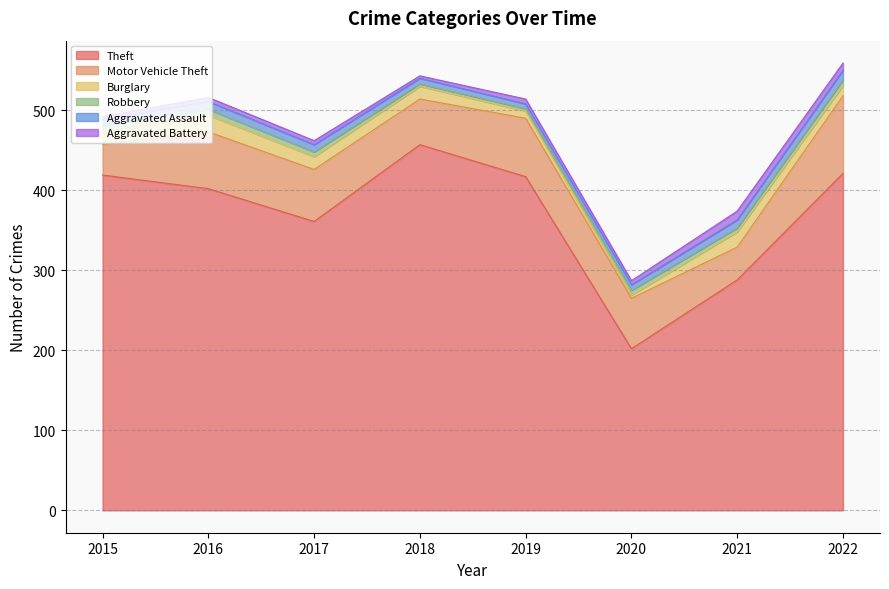

Reading right to left, what are all the values shown in this chart?

Theft: 2022=421	2021=288	2020=202	2019=417	2018=457	2017=361	2016=402	2015=419
Motor Vehicle Theft: 2022=97	2021=41	2020=63	2019=73	2018=57	2017=65	2016=71	2015=38
Burglary: 2022=13	2021=19	2020=4	2019=9	2018=16	2017=16	2016=21	2015=15
Robbery: 2022=7	2021=5	2020=6	2019=3	2018=3	2017=6	2016=7	2015=9
Aggravated Assault: 2022=12	2021=10	2020=7	2019=6	2018=7	2017=9	2016=10	2015=8
Aggravated Battery: 2022=9	2021=11	2020=5	2019=6	2018=3	2017=5	2016=5	2015=3